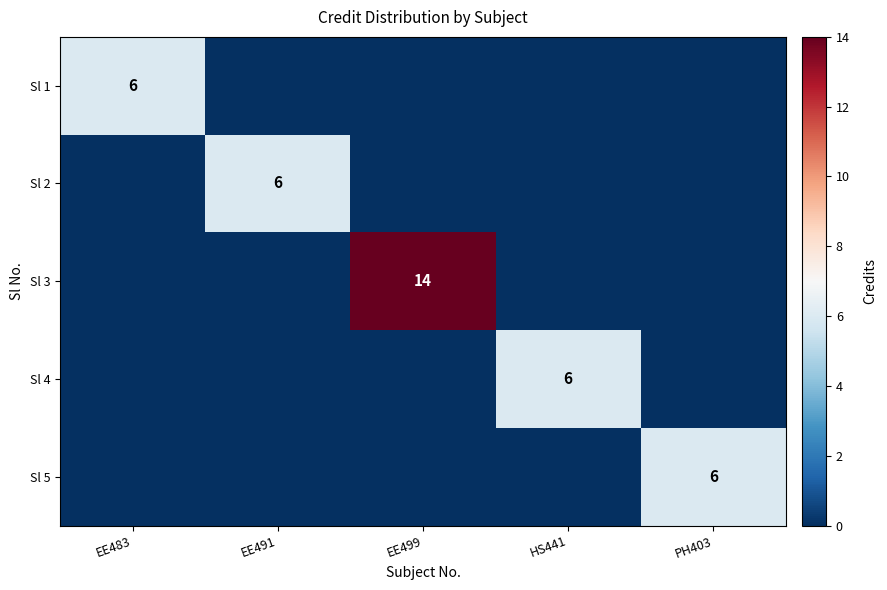

At which label is Sl 2 closest to 3?

EE483